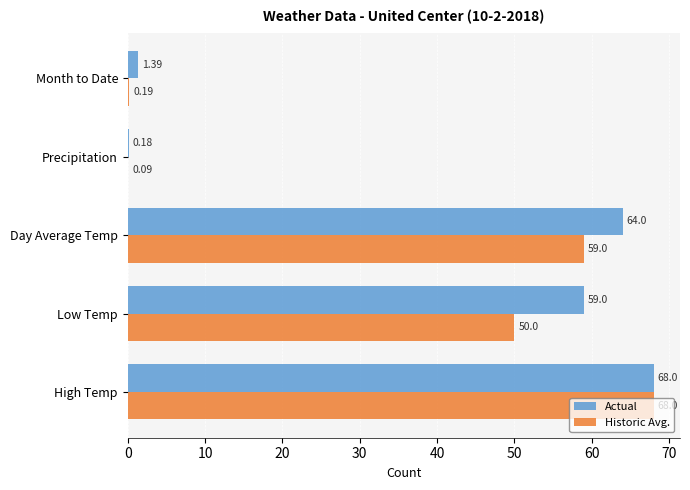

Which series changed the most between Low Temp and Precipitation?

Actual